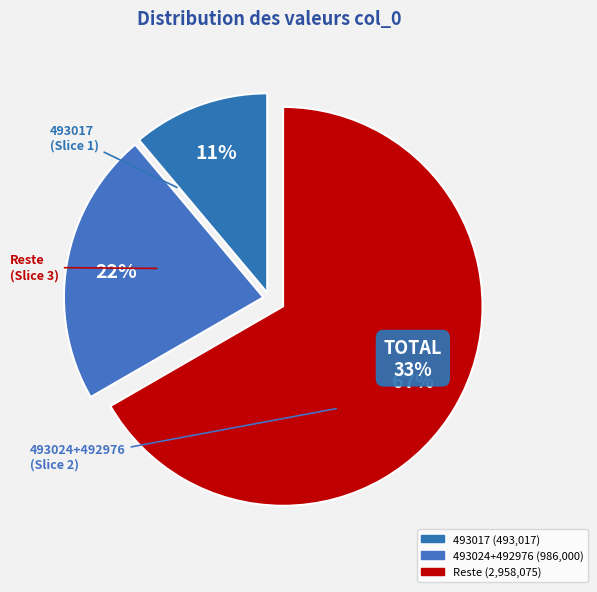

Count the number of slices in the pie.

9